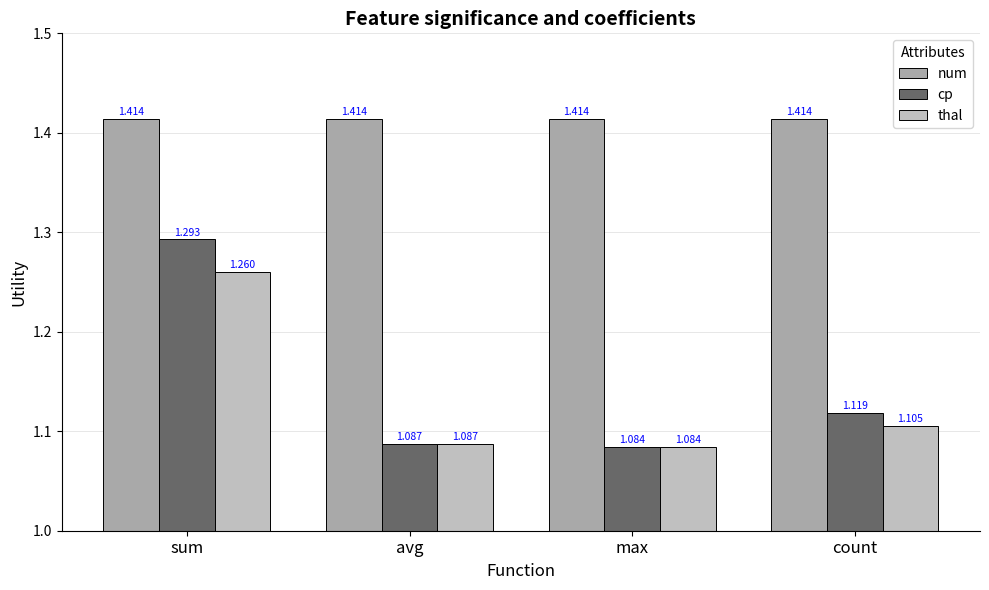

Rank the series at avg from highest to lowest value.

num, cp, thal